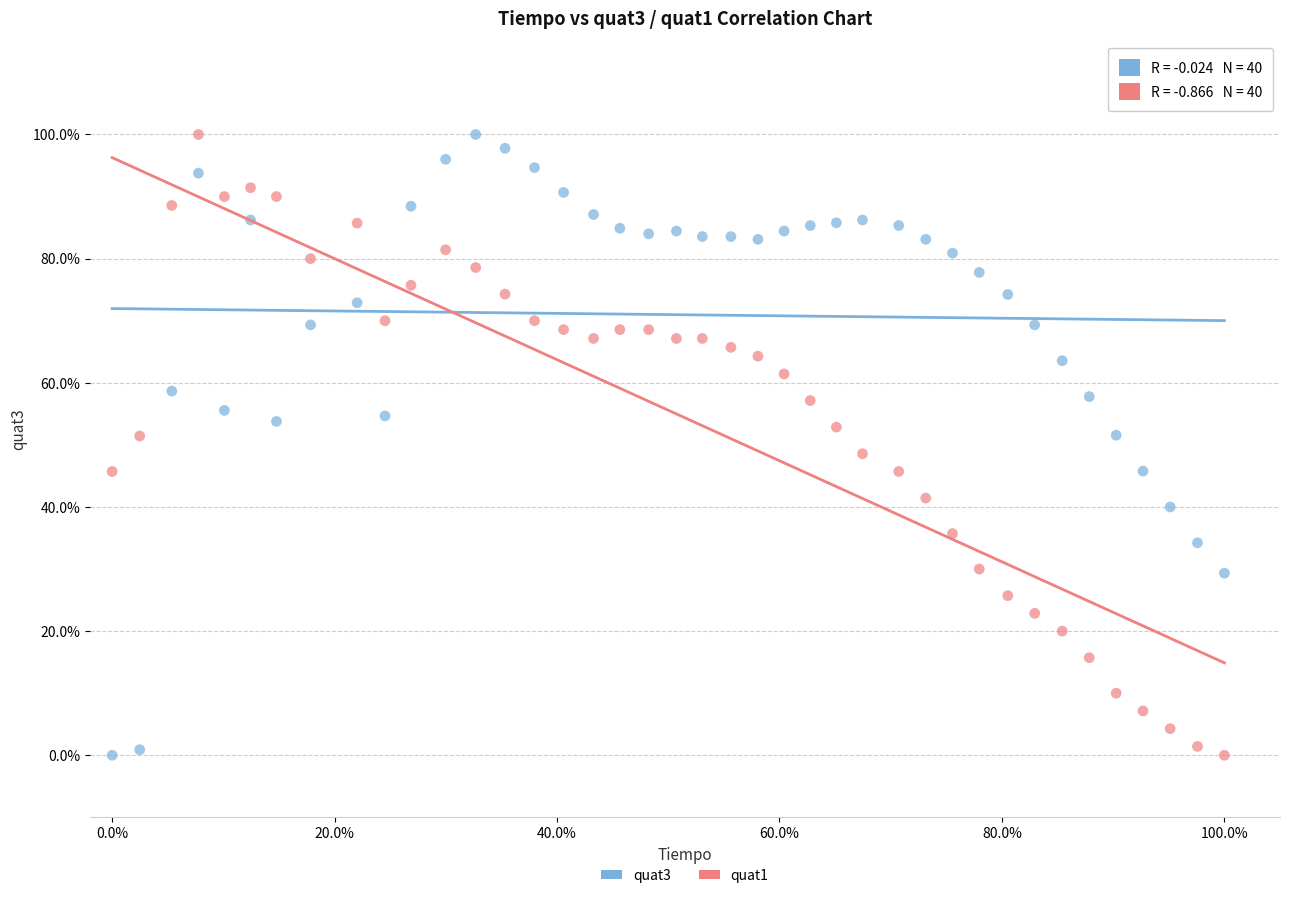

What are all the series names shown in the legend?

quat3, quat1